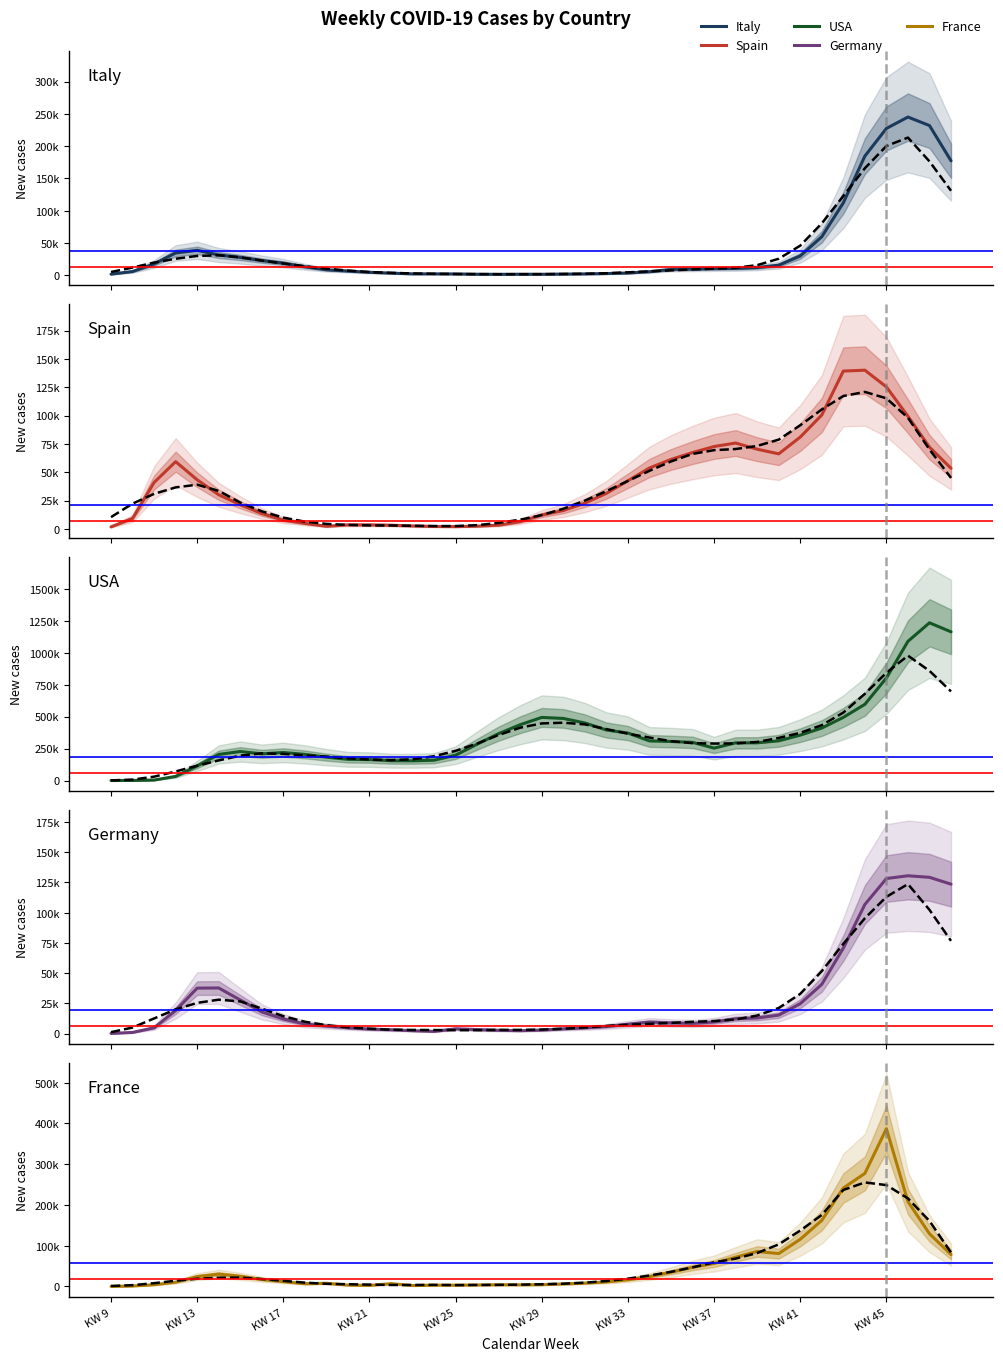

How many data points in France are above 16546?

19